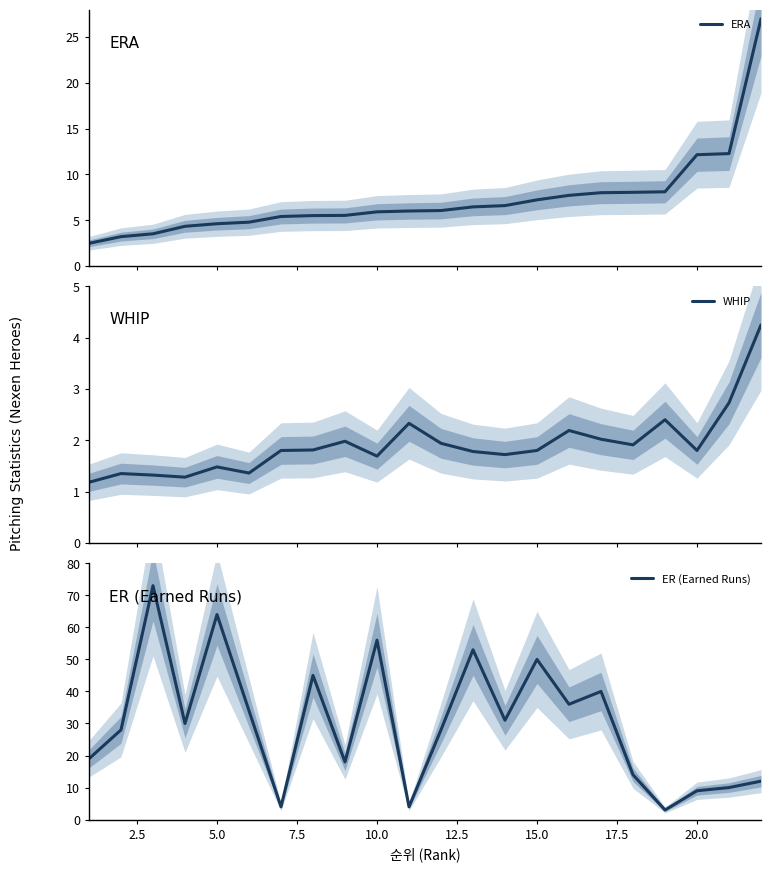

How many lines are shown in the chart?

3